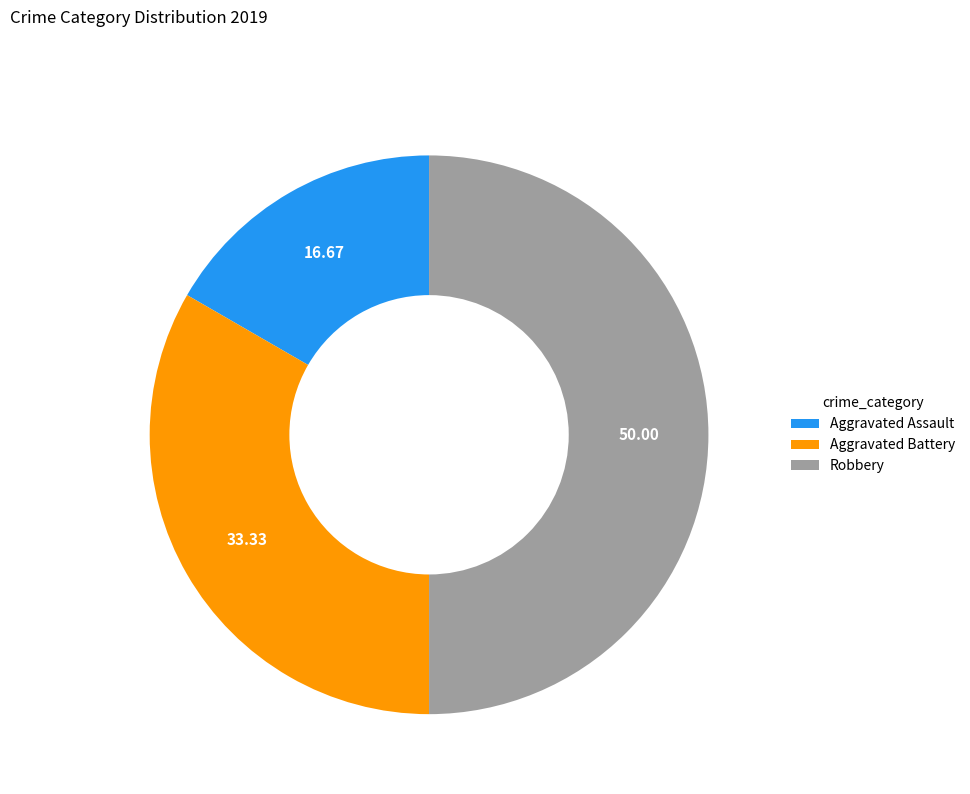

Does Aggravated Battery account for over 50% of the chart?

No